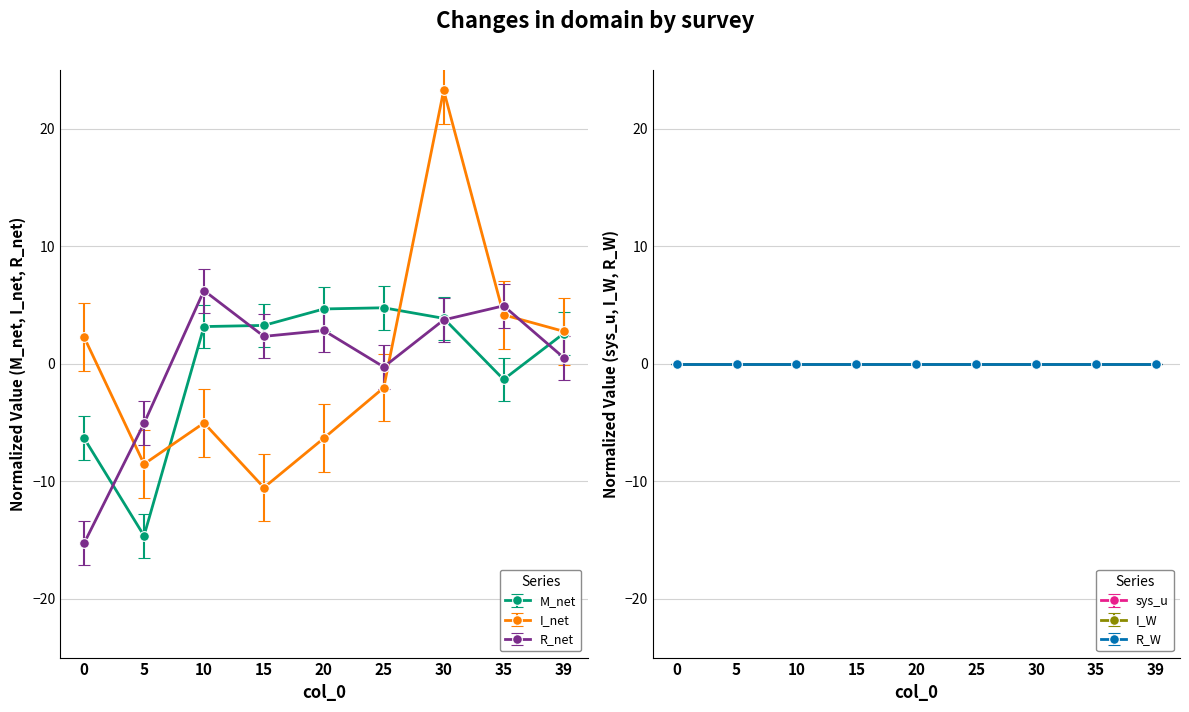

Is it true that R_net equals 0.5 at 39?

True